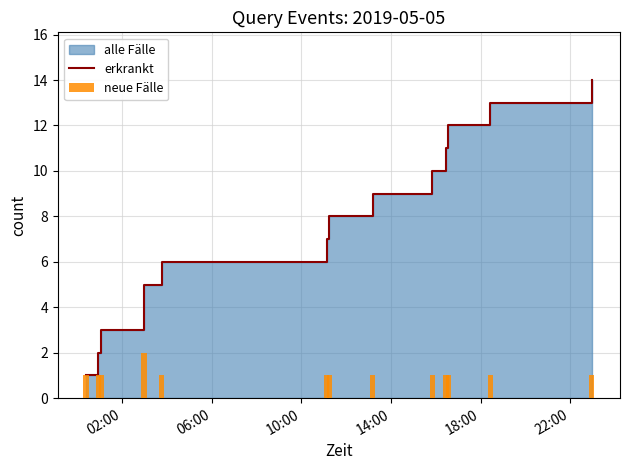

What is the label of the 12th bar from the right?

06:00